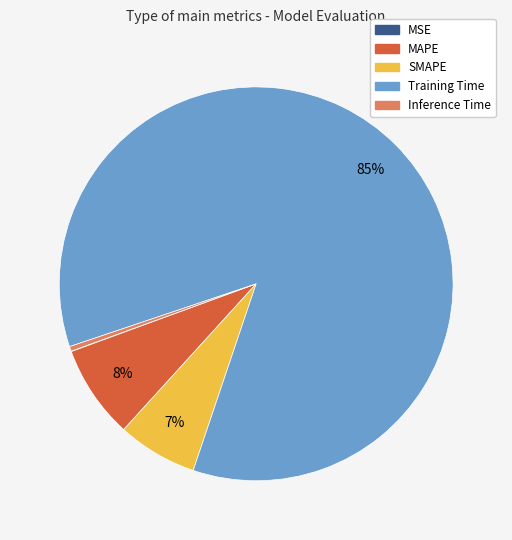

Does any single category account for the majority?

Yes